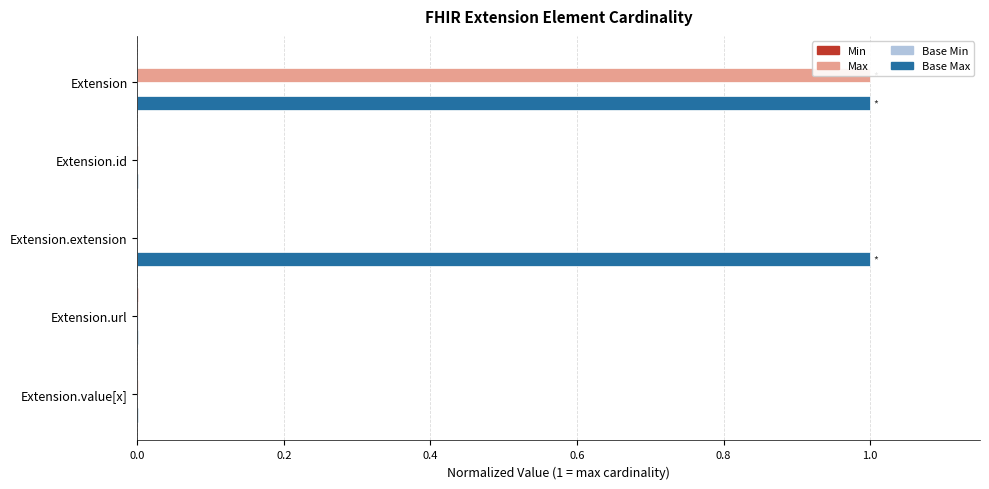

How many data points does each series have?

5